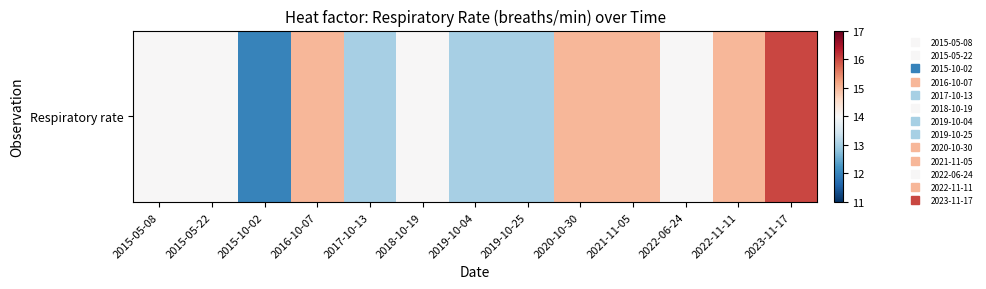

Reading left to right, extract all data points from this chart.

2015-05-08=14	2015-05-22=14	2015-10-02=12	2016-10-07=15	2017-10-13=13	2018-10-19=14	2019-10-04=13	2019-10-25=13	2020-10-30=15	2021-11-05=15	2022-06-24=14	2022-11-11=15	2023-11-17=16